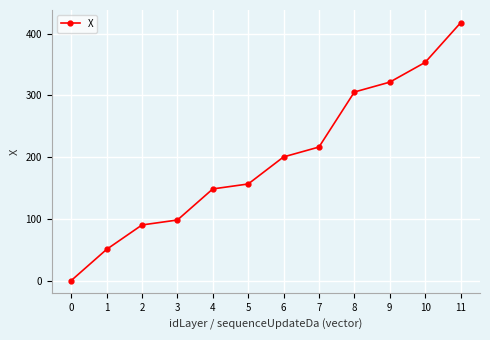

How many lines are shown in the chart?

1